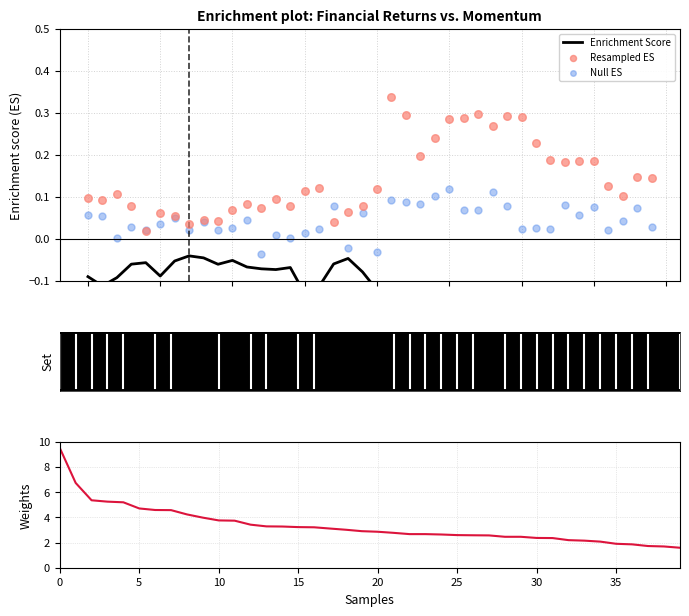

At how many categories does at least one series exceed 4?

9